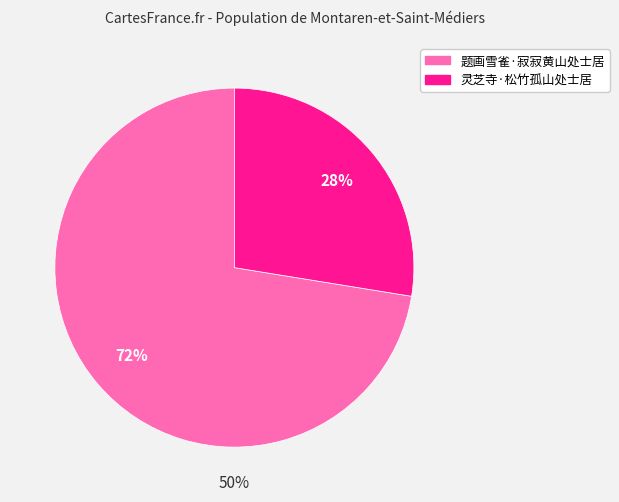

What is the smallest slice in the pie chart?

灵芝寺·松竹孤山处士居